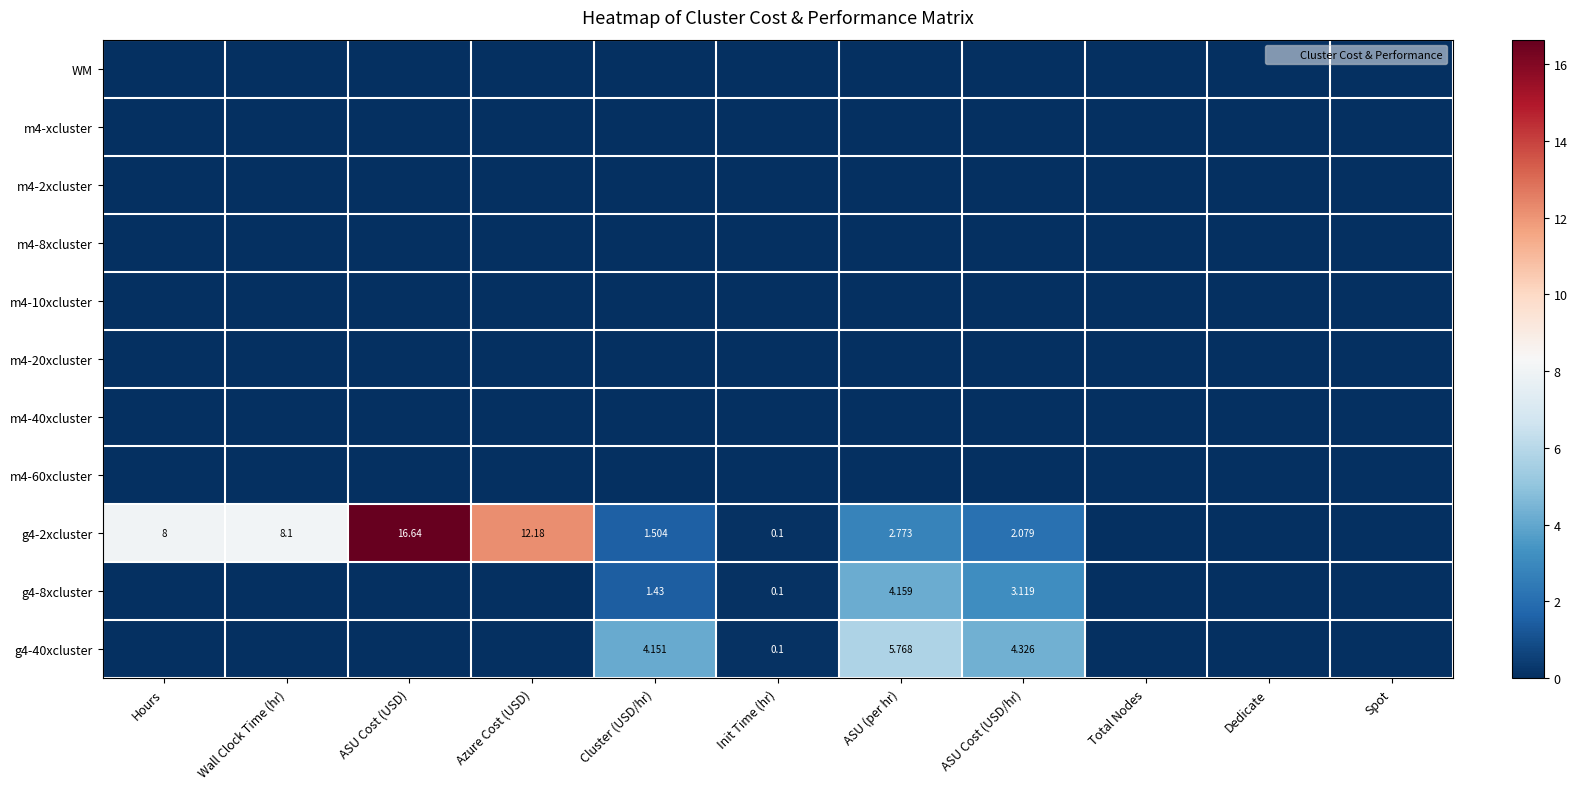

Is it true that g4-8xcluster equals 0.0 at Init Time (hr)?

False